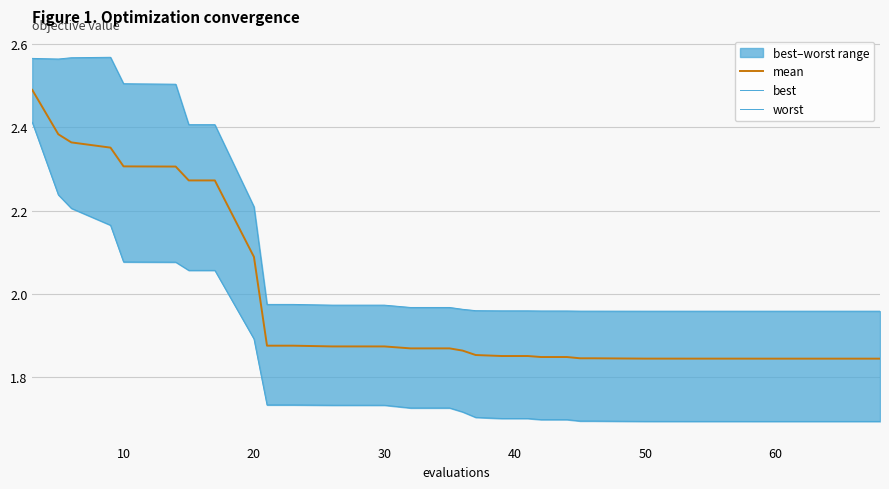

What is the minimum value for best?

1.7